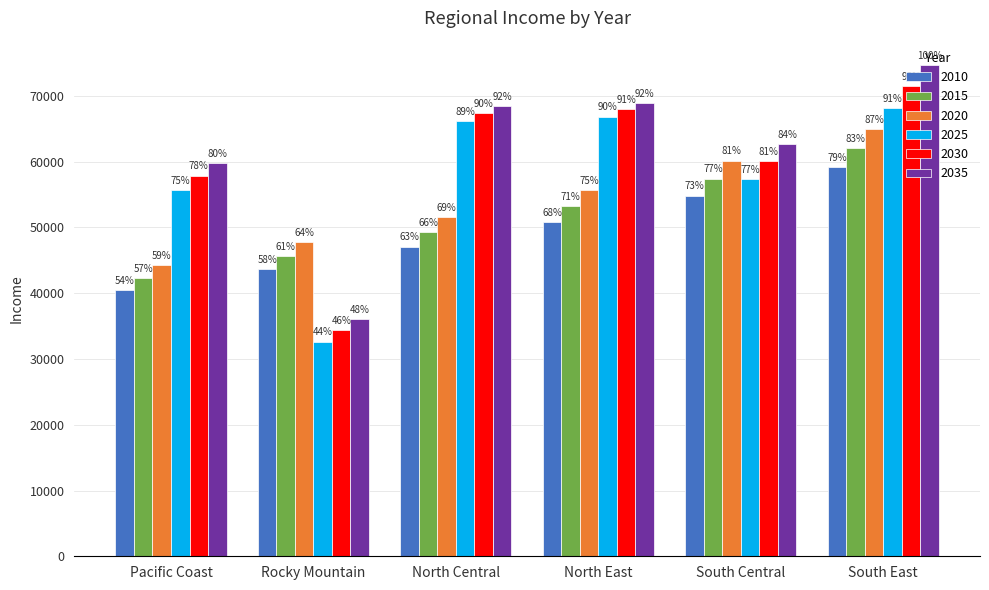

What is the total value across all series at Pacific Coast?

300351.9